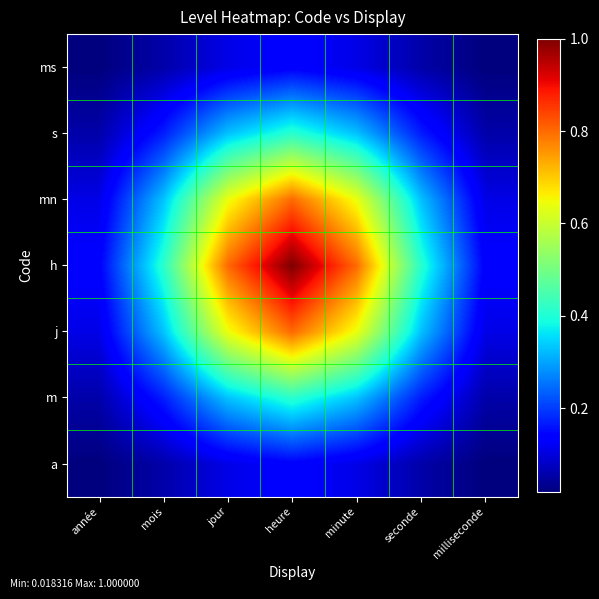

Which label corresponds to the largest value in the chart?

heure